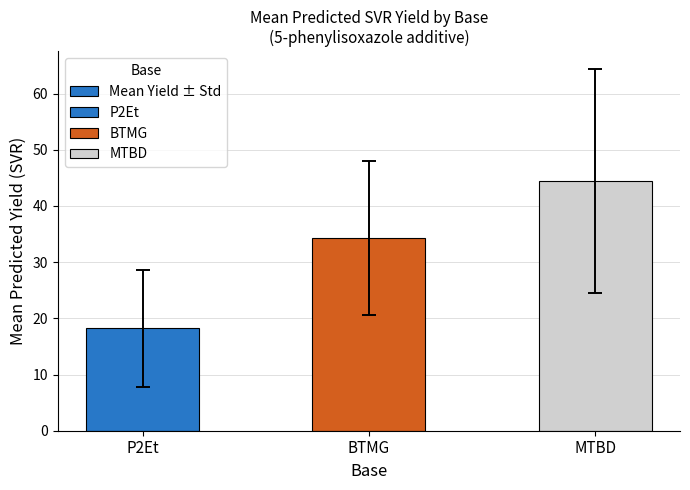

What is the difference between the maximum and minimum values?

26.2